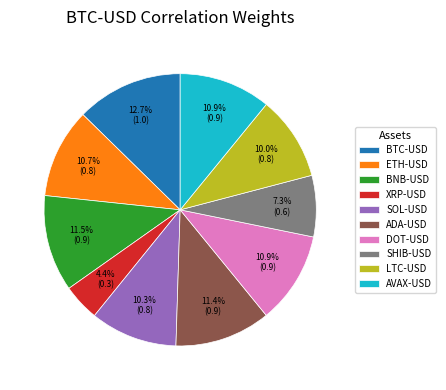

Is there a majority slice in this chart?

No